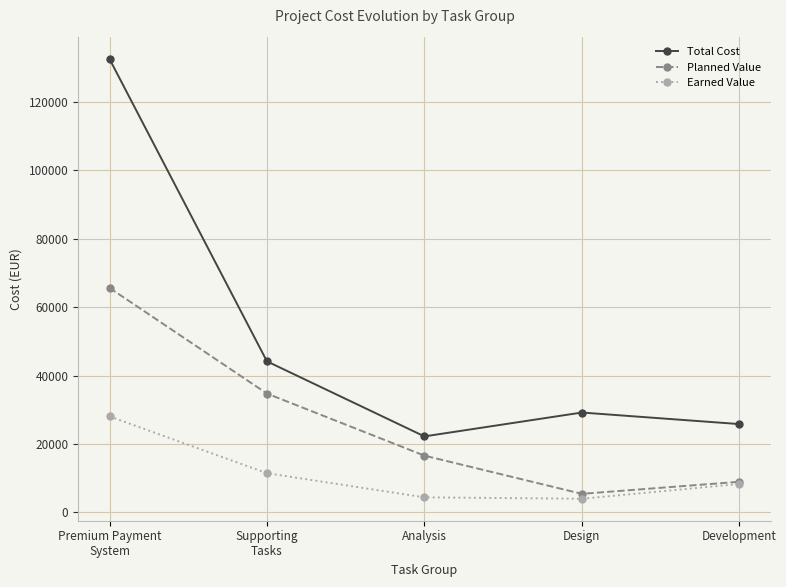

The value of Earned Value at Analysis is 4374.8. True or false?

True